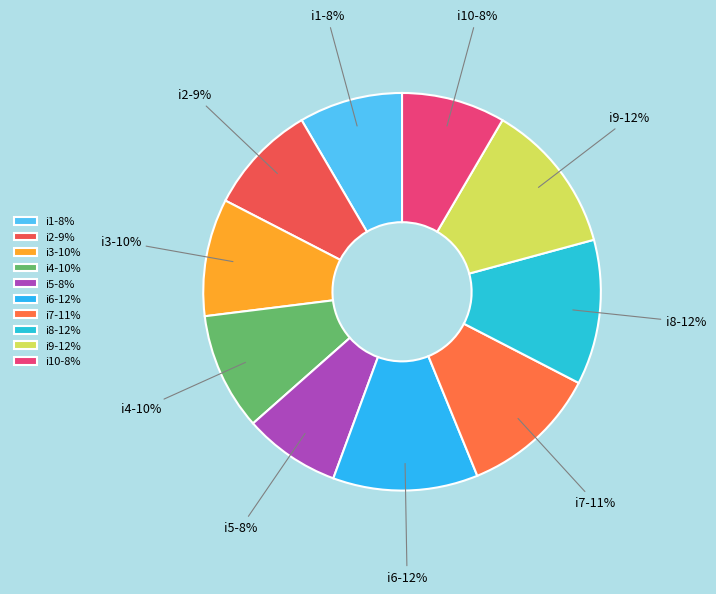

What percentage is the i10-8% slice, to the nearest percent?

8%